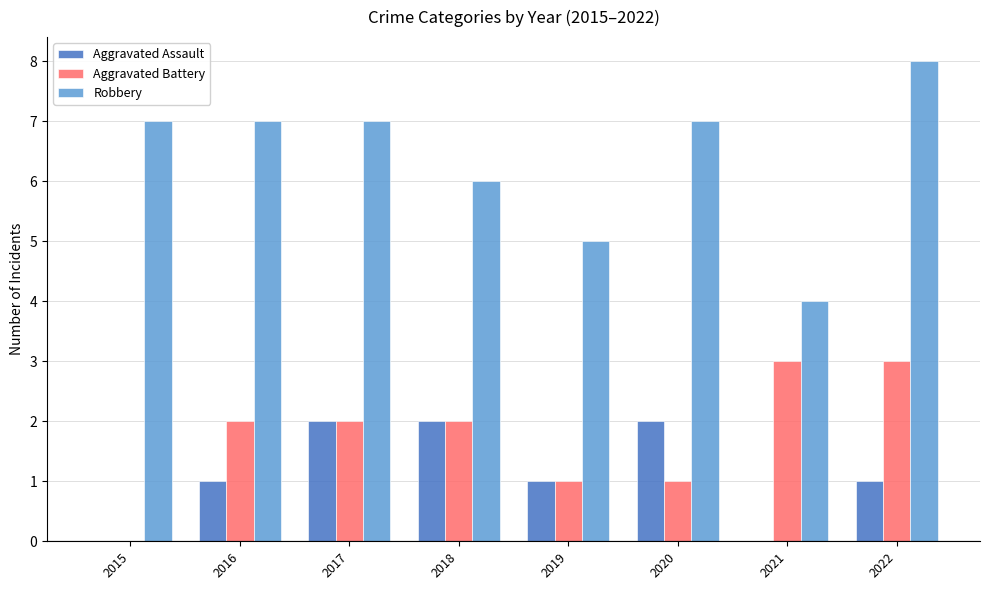

The Robbery series shows 8 at 2022. True or false?

True